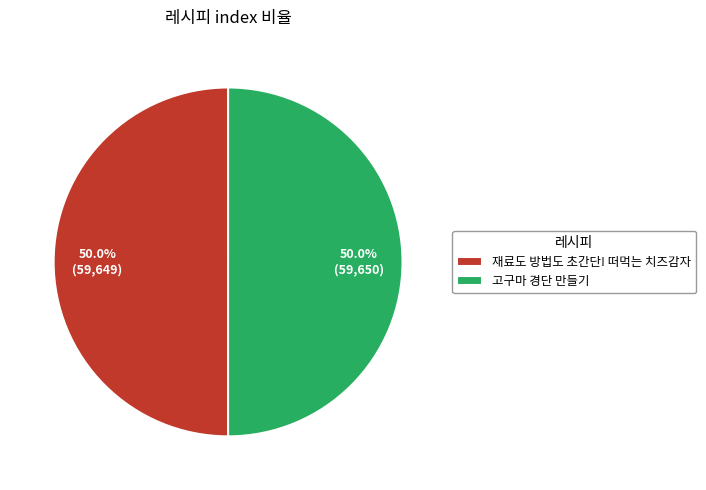

Approximately how many times larger is the value at 재료도 방법도 초간단! 떠먹는 치즈감자 compared to 고구마 경단 만들기?

1.0